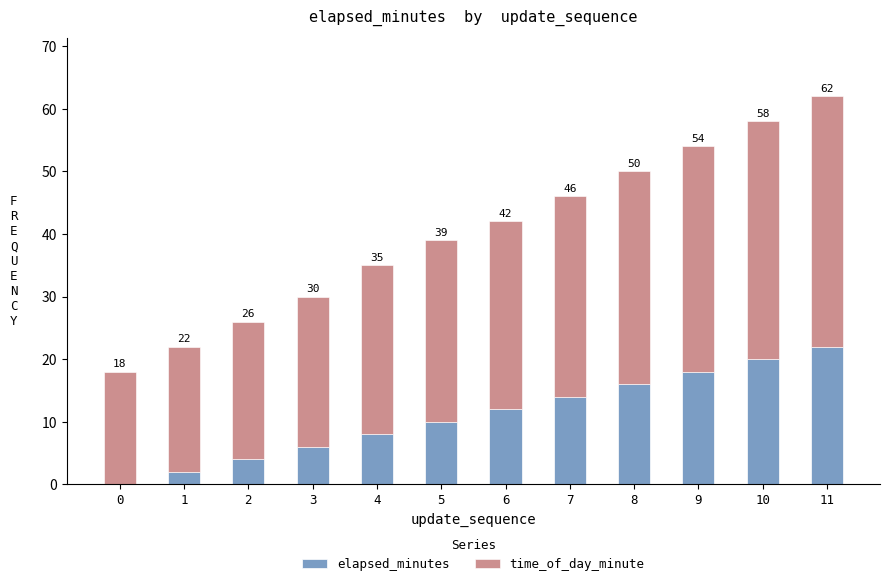

What are all the series names shown in the legend?

elapsed_minutes, time_of_day_minute